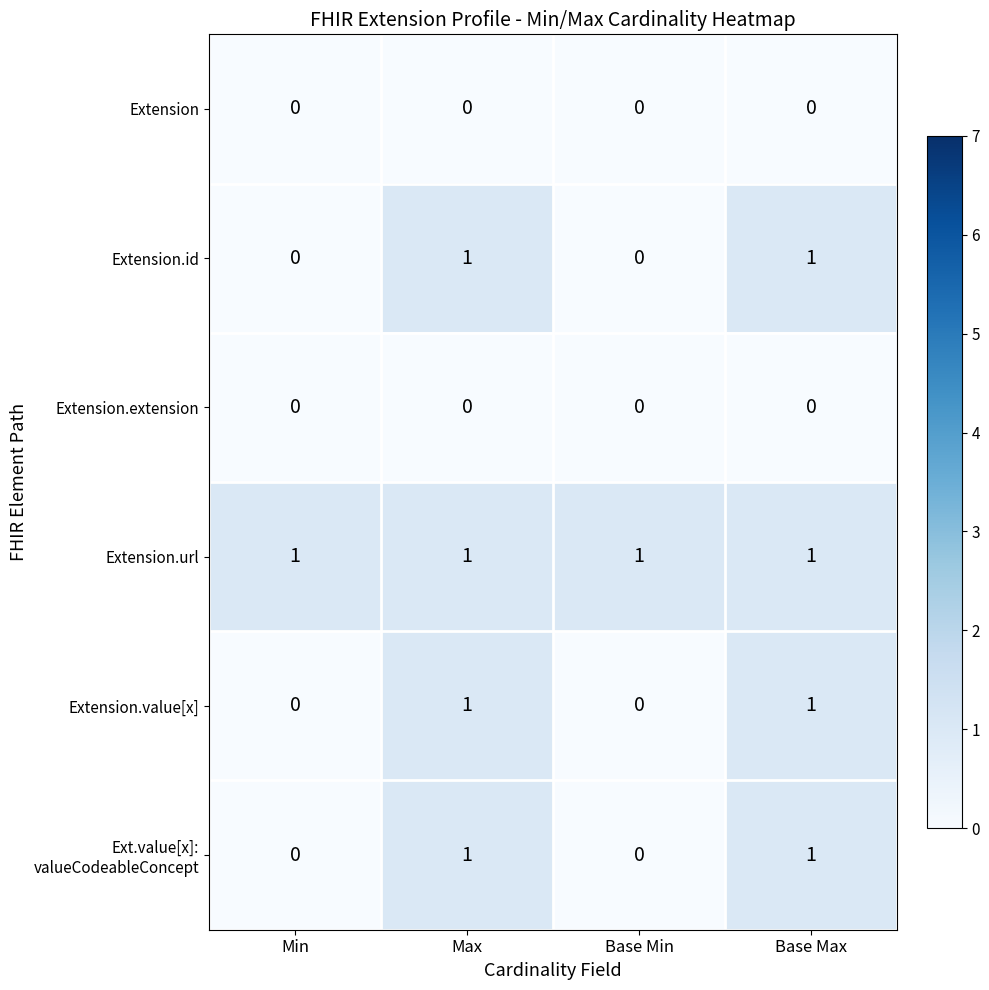

Count the Extension.value[x] values in the range 0 to 1.

4